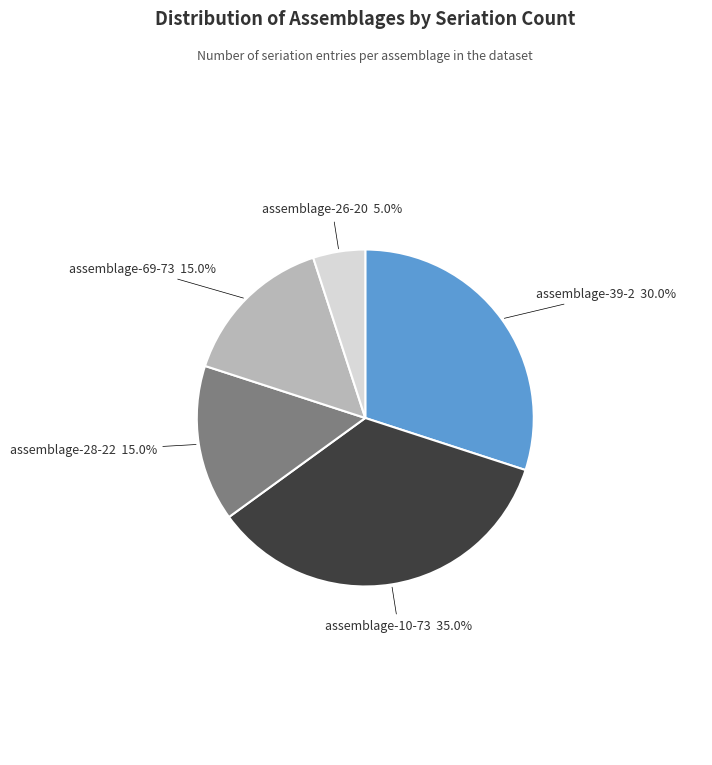

To the nearest percent, what is the combined percentage of assemblage-10-73 and assemblage-69-73?

50%